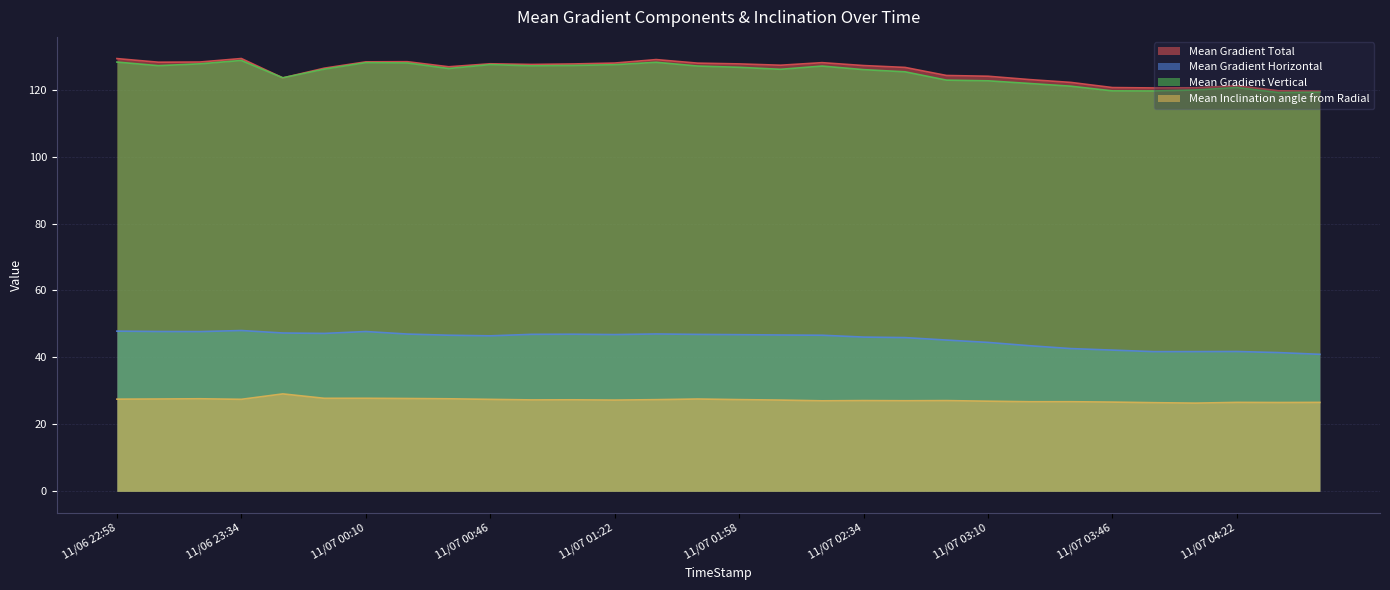

The value of Mean Gradient Total at 11/07 02:34 is 127.2. True or false?

True